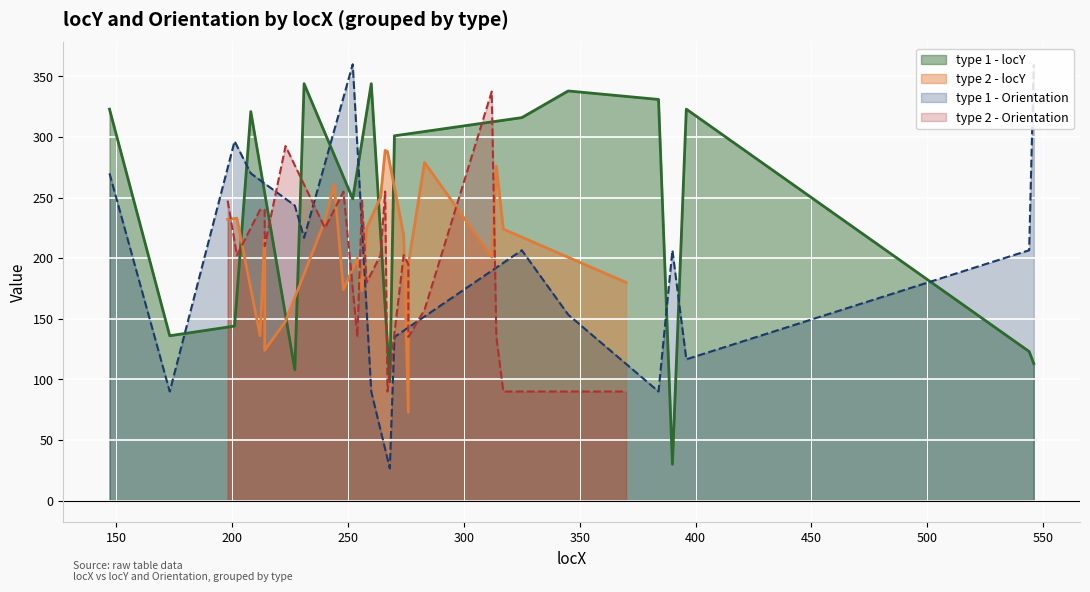

How many values are below 301?

8